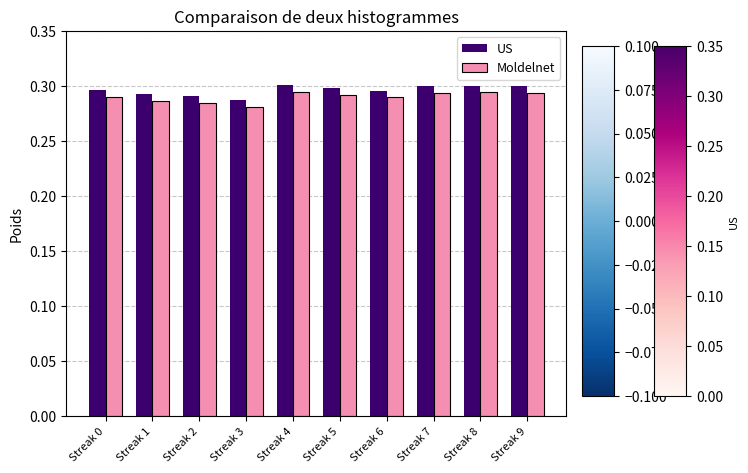

The US series shows 0.1 at Streak 7. True or false?

False